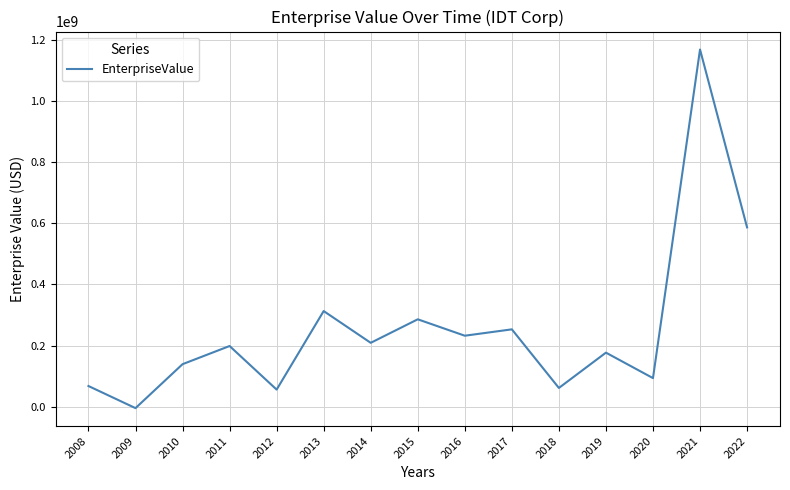

True or false: the data shows 271230470.4 at 2011.

False